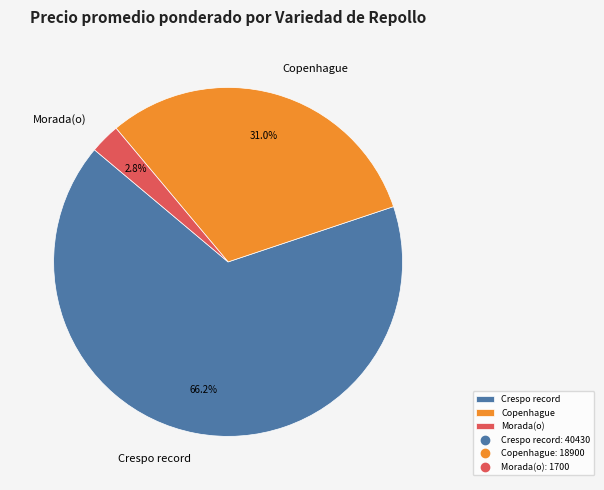

Is there any slice that represents more than half of the pie?

Yes